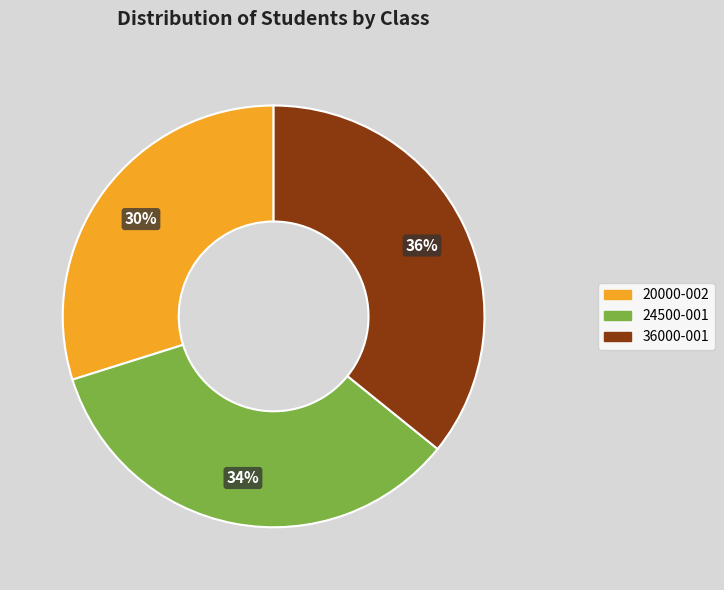

To the nearest percent, what percentage of the pie is 20000-002?

30%